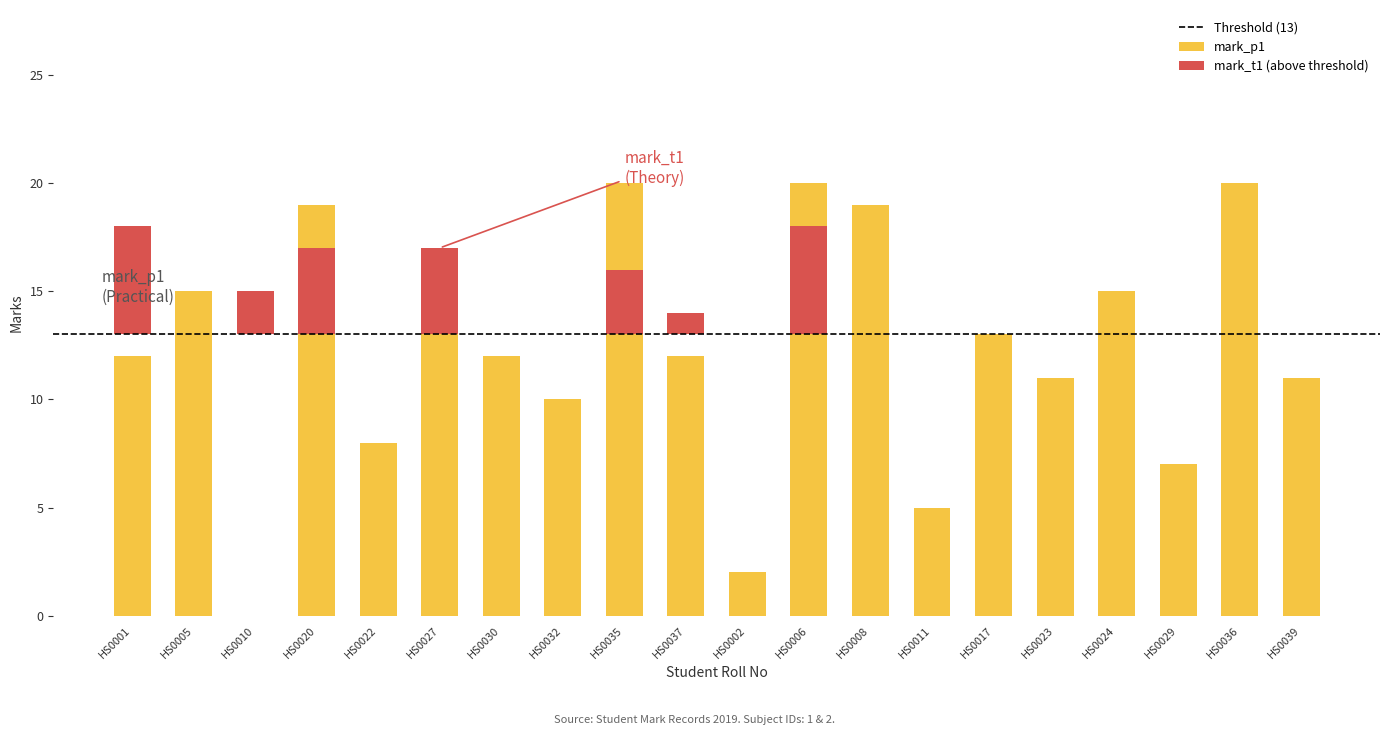

Are the bars horizontal?

No